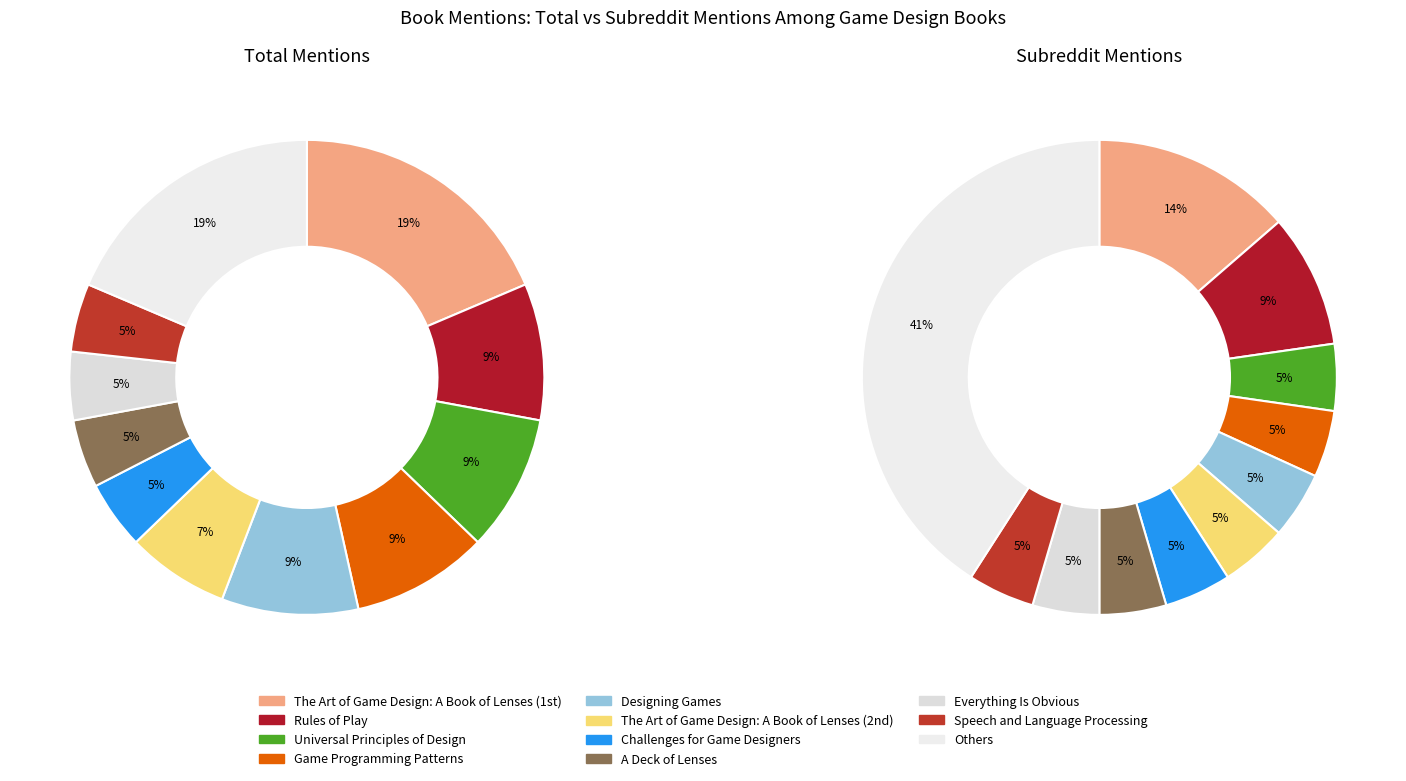

Is there any slice that represents more than half of the pie?

No